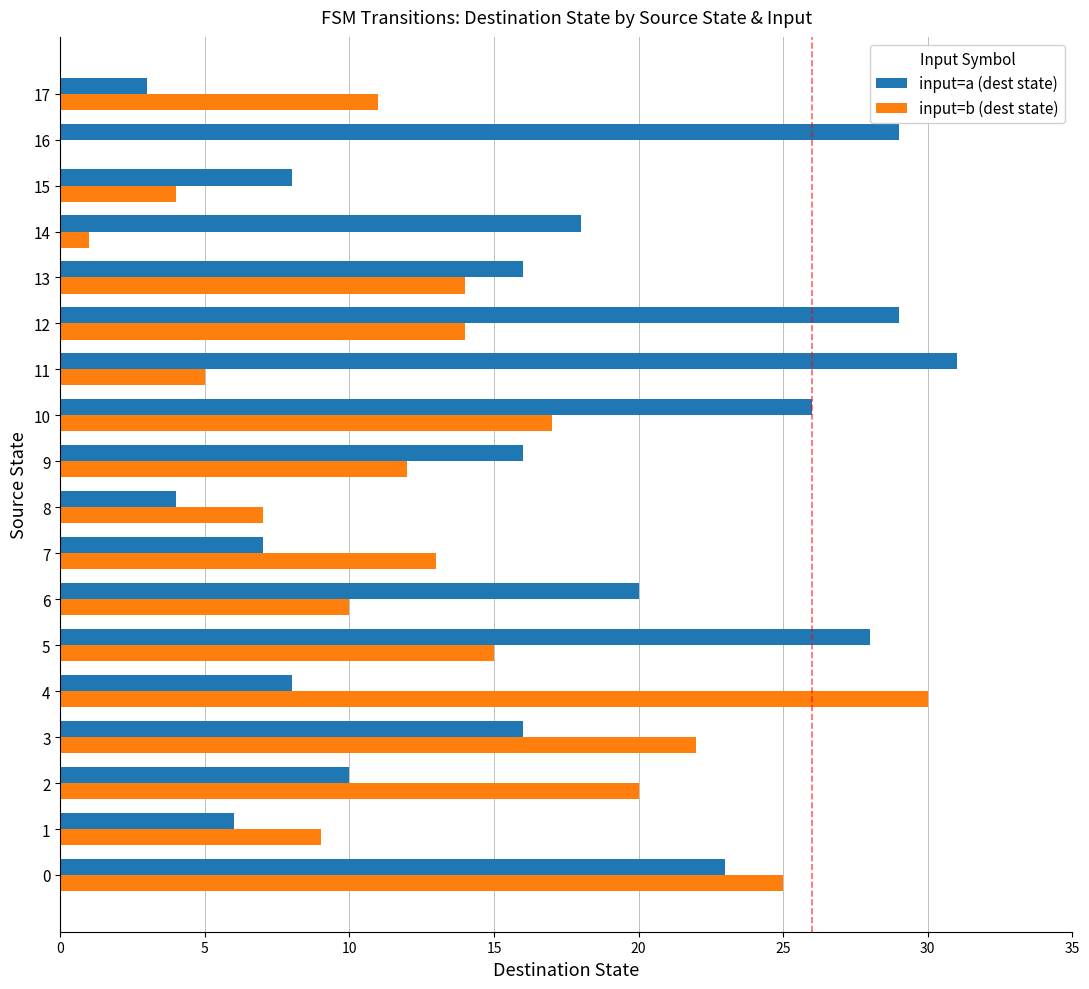

What is the maximum value shown in the chart?

31